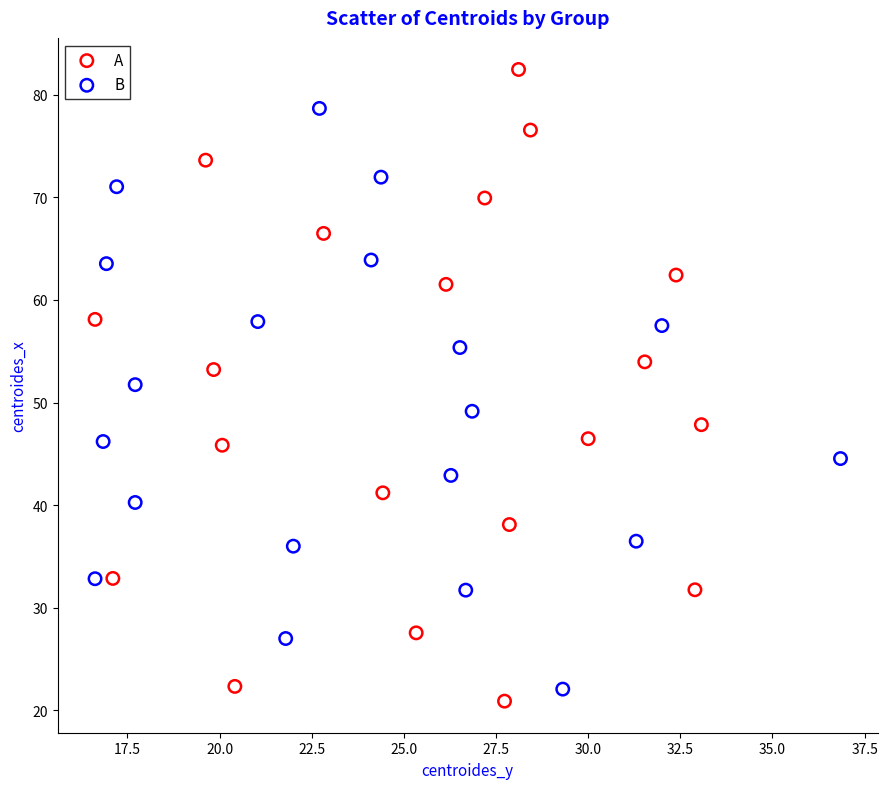

Which series reaches the maximum Y coordinate?

A